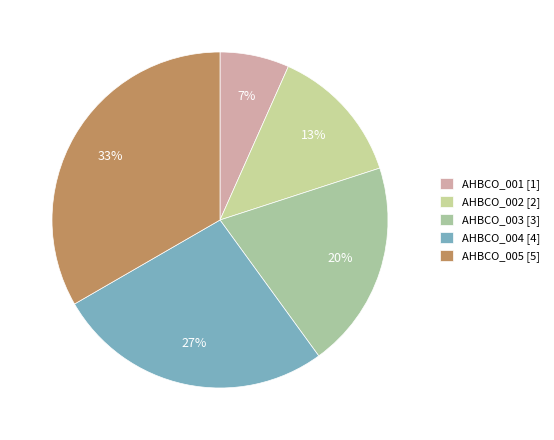

Count the number of slices in the pie.

5